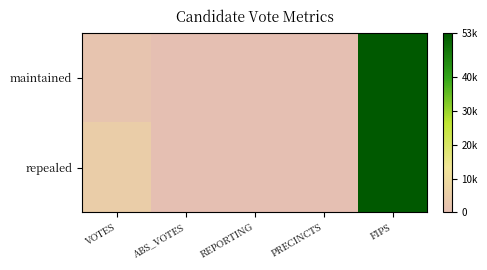

Reading left to right, extract all data points from this chart.

maintained: VOTES=1852	ABS_VOTES=0	REPORTING=4	PRECINCTS=4	FIPS=53059
repealed: VOTES=4988	ABS_VOTES=0	REPORTING=4	PRECINCTS=4	FIPS=53059